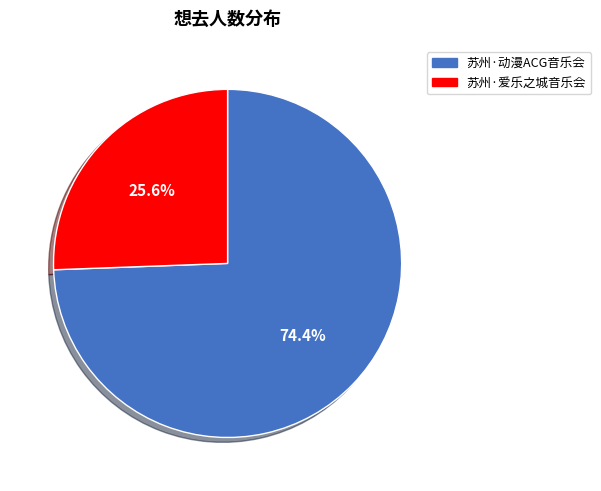

How many segments does this pie chart have?

2